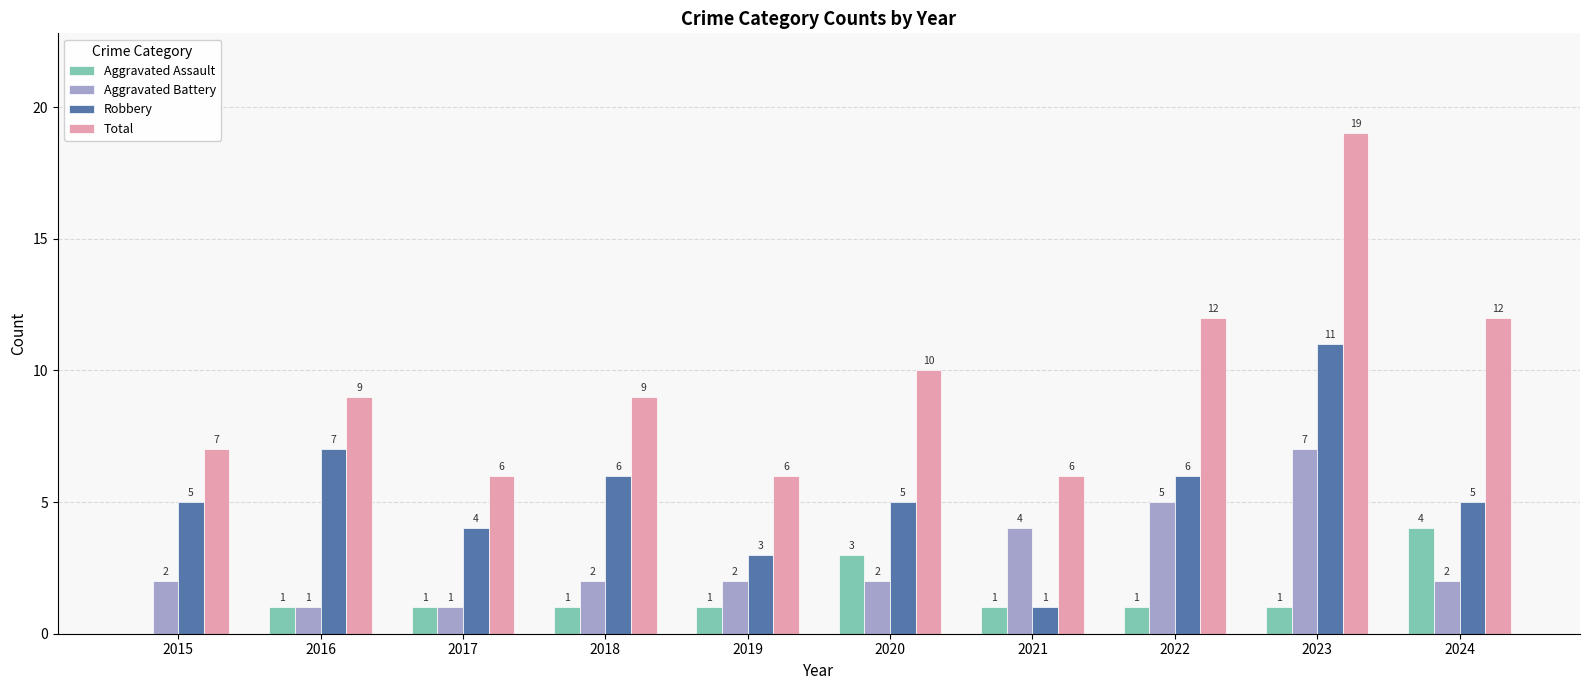

Count the Aggravated Battery values in the range 2 to 4.

6